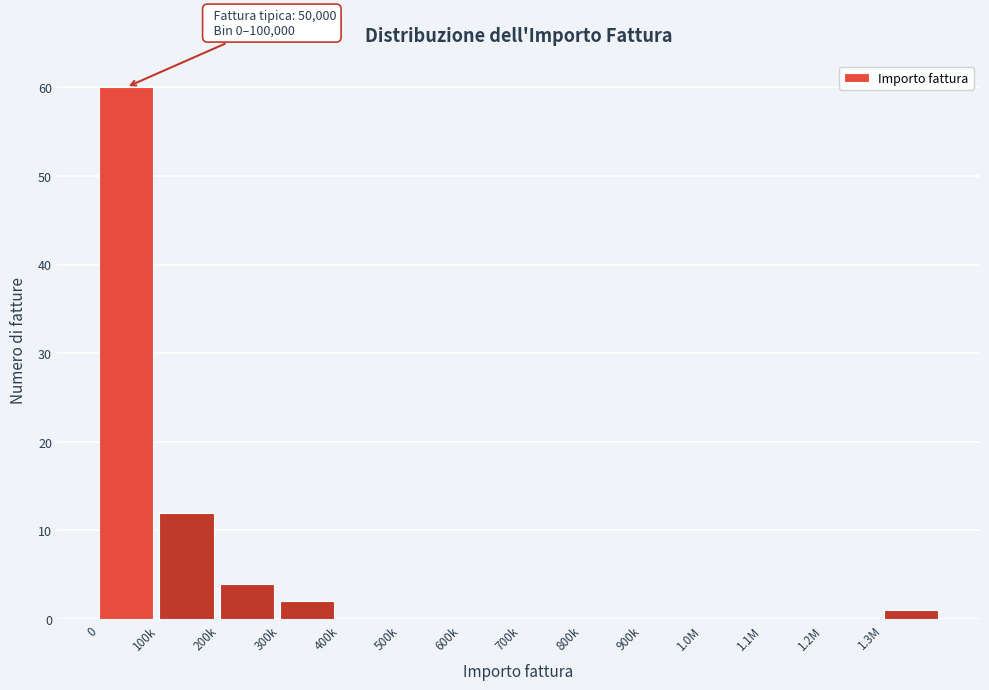

Reading left to right, transcribe all the data shown in this chart.

0=60	100k=12	200k=4	300k=2	400k=0	500k=0	600k=0	700k=0	800k=0	900k=0	1.0M=0	1.1M=0	1.2M=0	1.3M=1